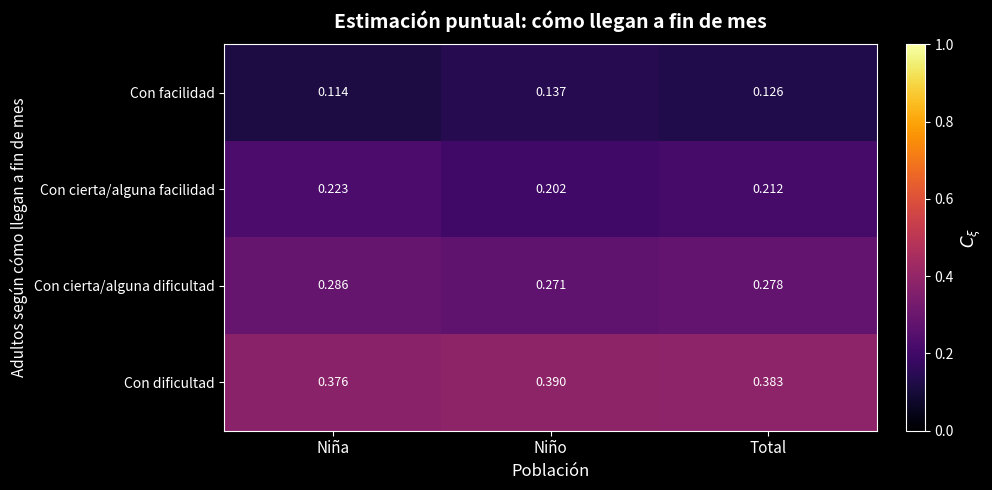

Which series has the largest range (max minus min)?

Con facilidad